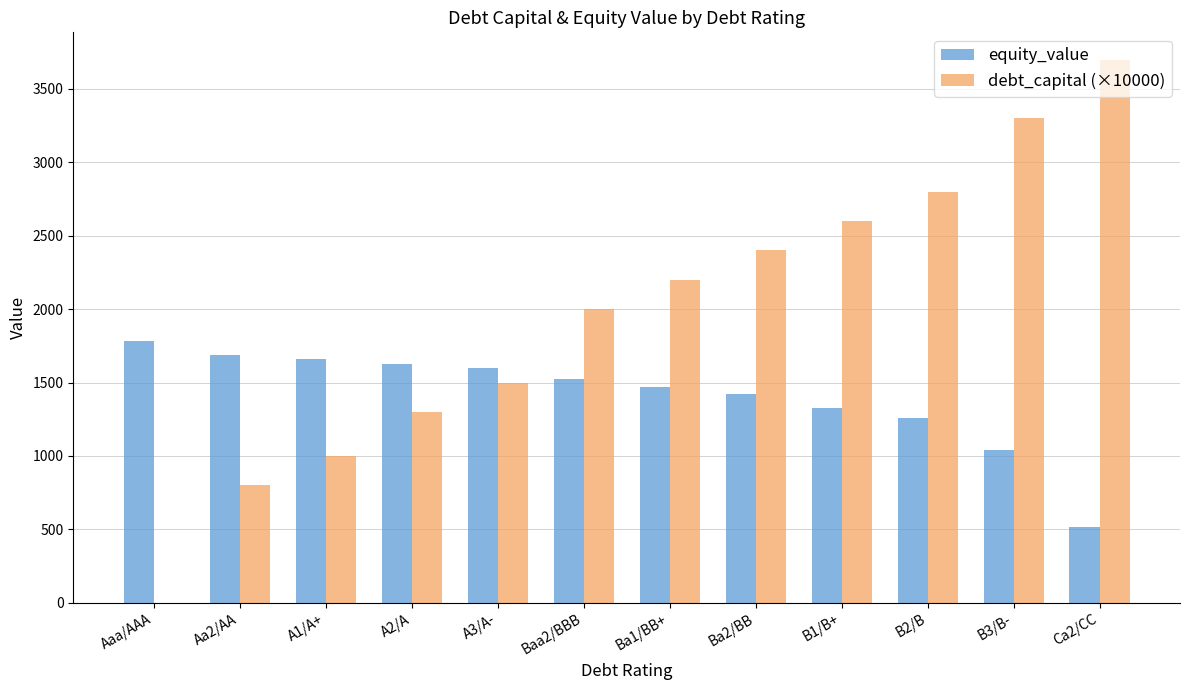

Reading left to right, transcribe all the data shown in this chart.

equity_value: 1780.0	1690.2	1663.1	1625.9	1598.2	1523.5	1472.9	1423.3	1329.1	1261.2	1038.0	513.7
debt_capital (×10000): 0.0	800.0	1000.0	1300.0	1500.0	2000.0	2200.0	2400.0	2600.0	2800.0	3300.0	3700.0